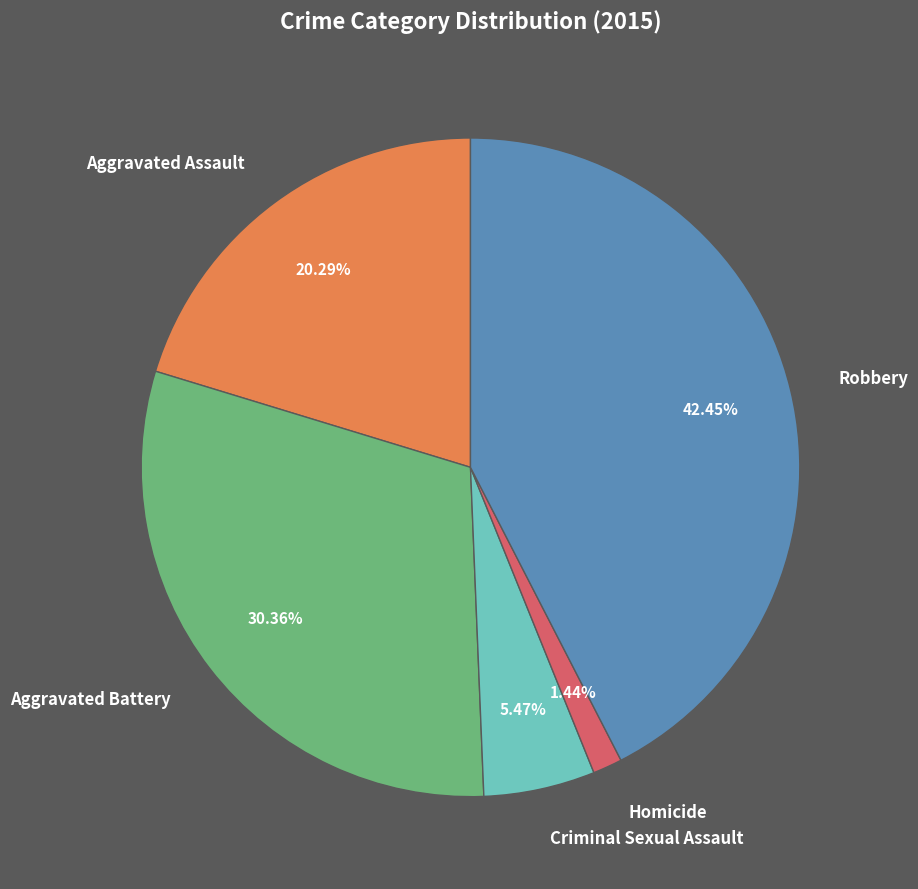

What percentage do Aggravated Assault and Robbery together represent?

62.7%